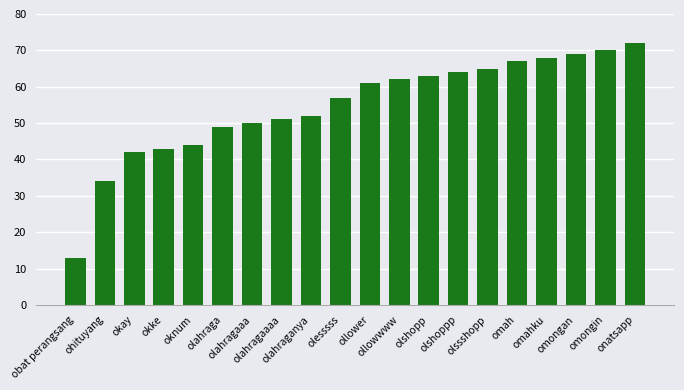

Are the bars horizontal?

No